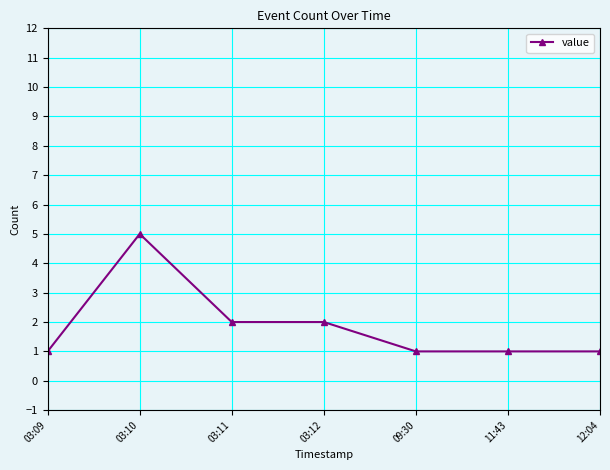

What value does the data have at 03:09?

1